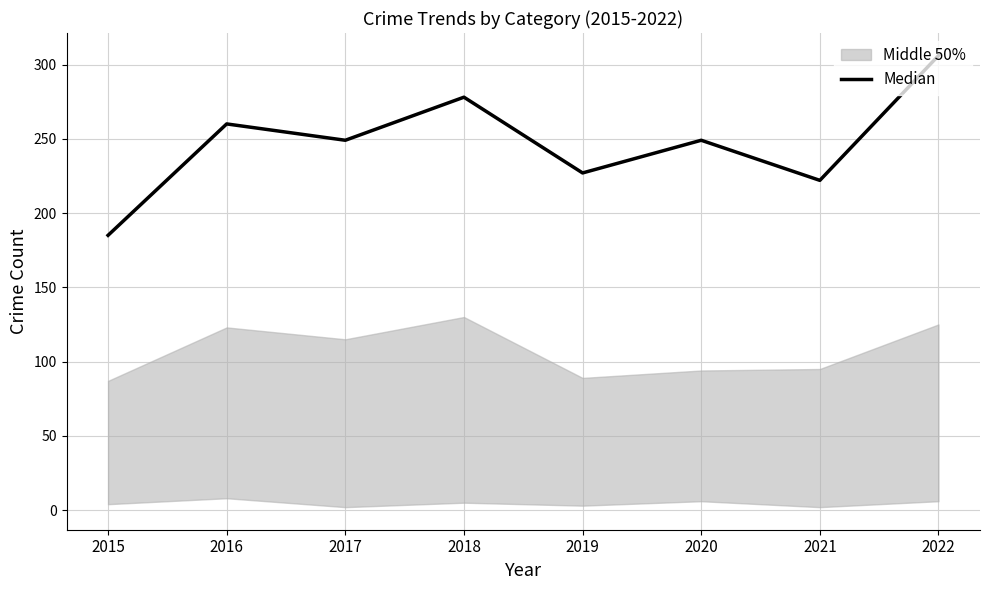

What is the value of the 8th point from the left?

306